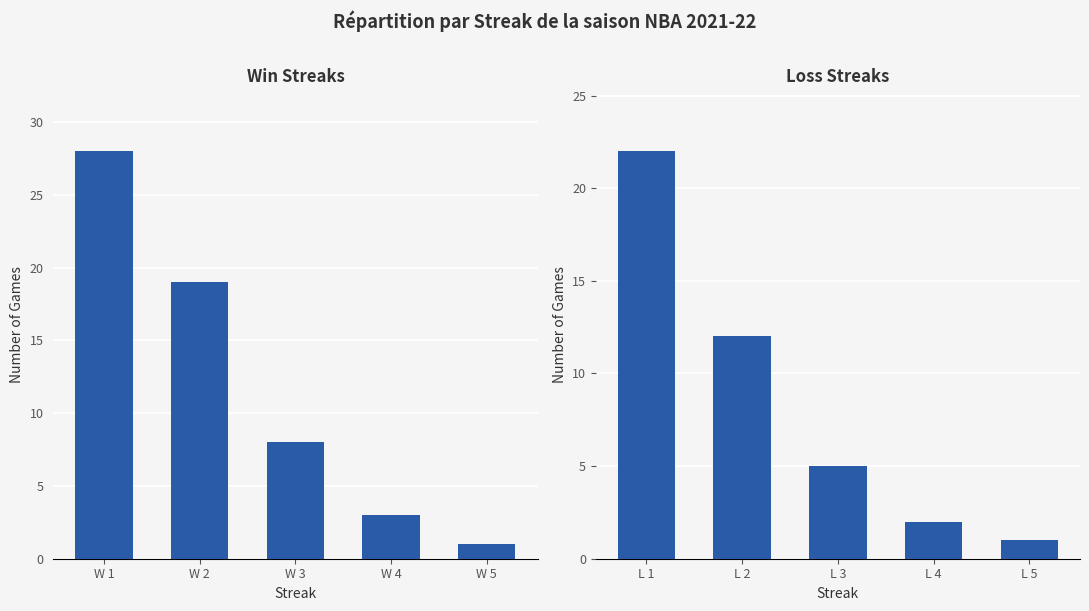

What are all the series names shown in the legend?

Win Streak, Loss Streak